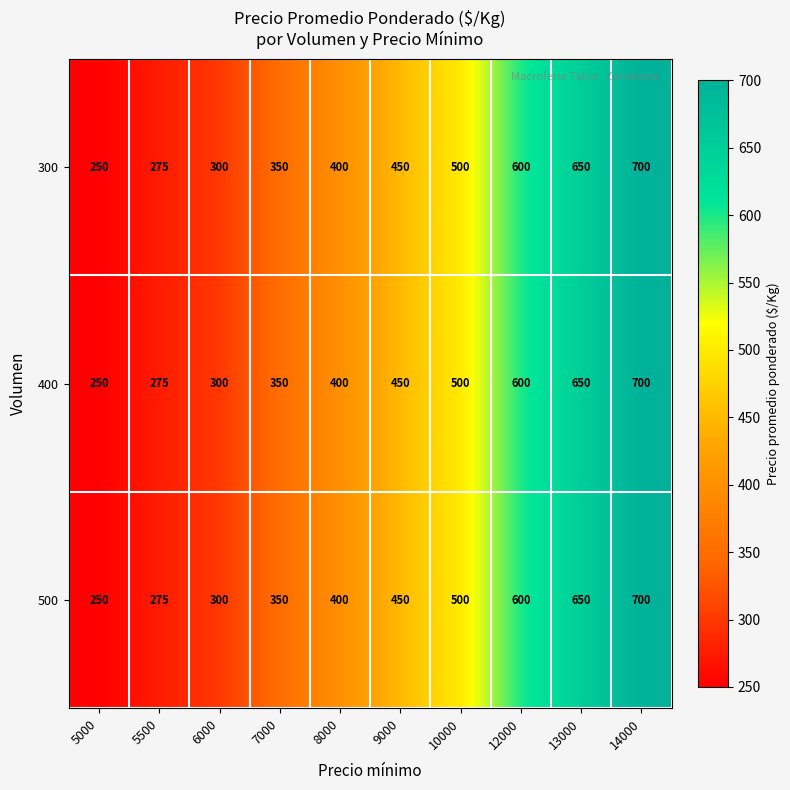

What is the difference between the maximum and minimum values in the 400 series?

450